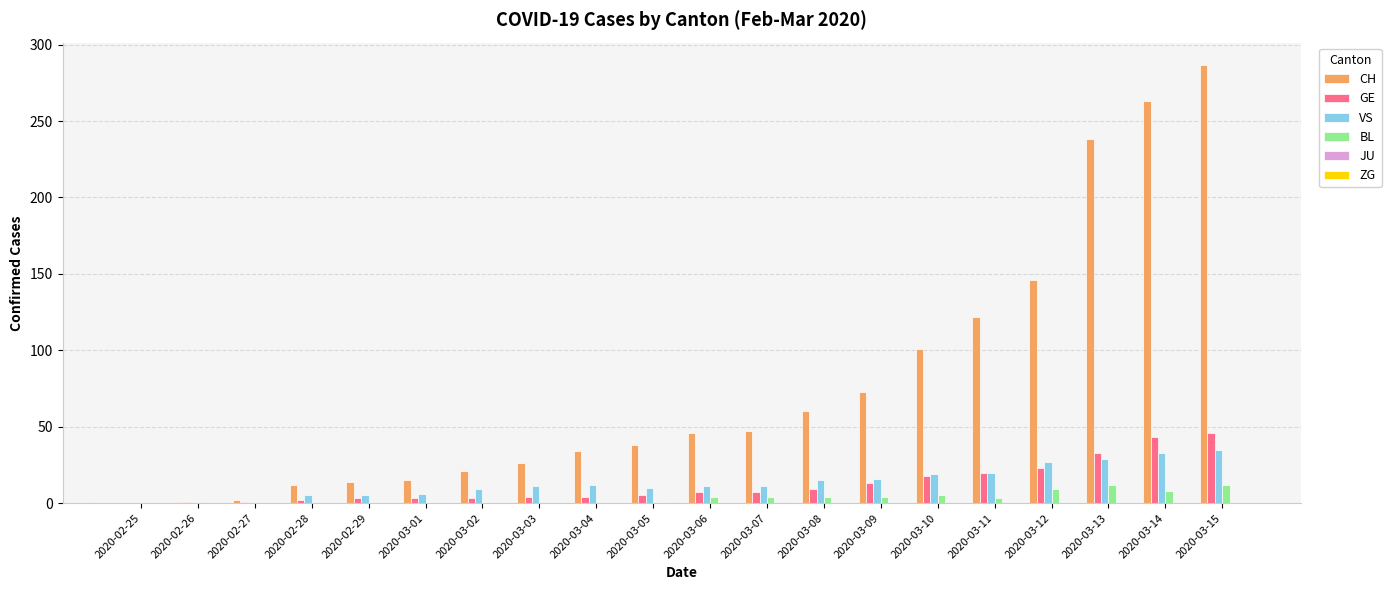

How many distinct data groups are displayed?

4